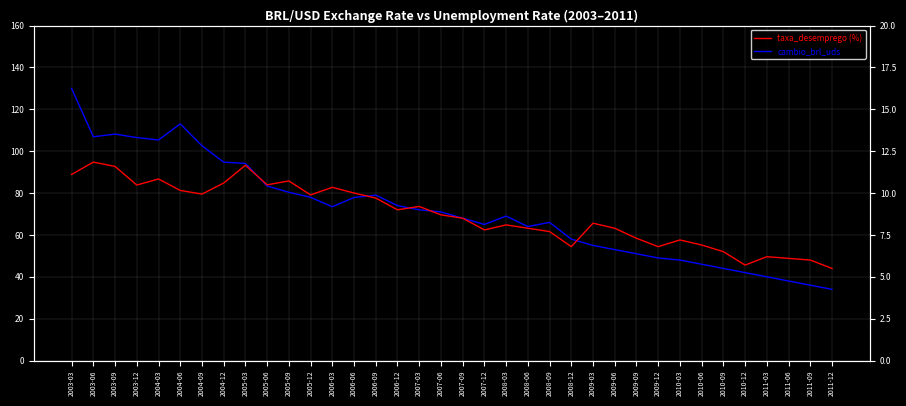

Which series has the largest total across all categories?

cambio_brl_uds